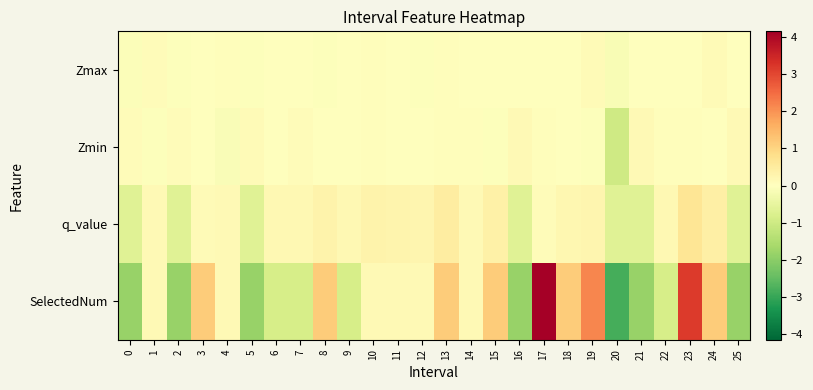

What is the total value across all series at 9?

-0.7